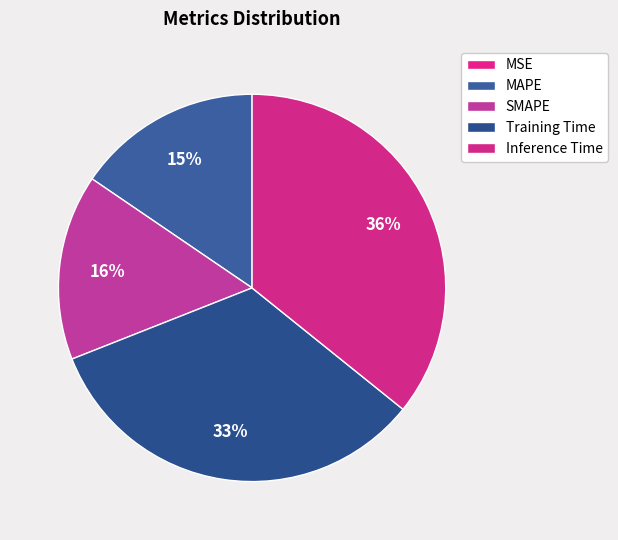

Does Training Time represent more than half of the total?

No